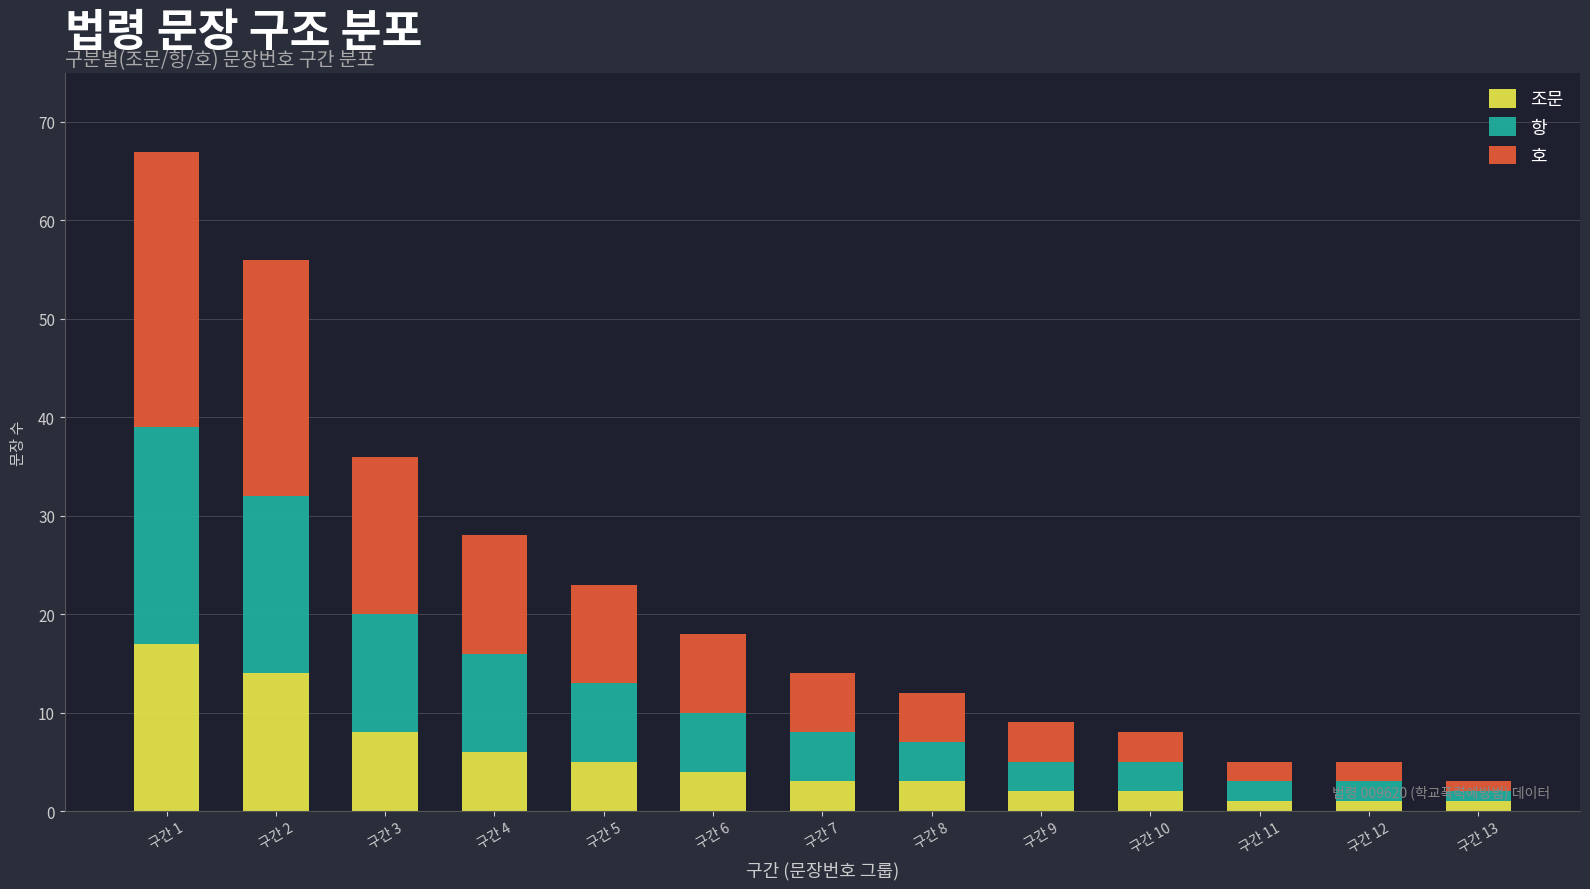

What is the difference between the second highest and minimum values in the 조문 series?

13